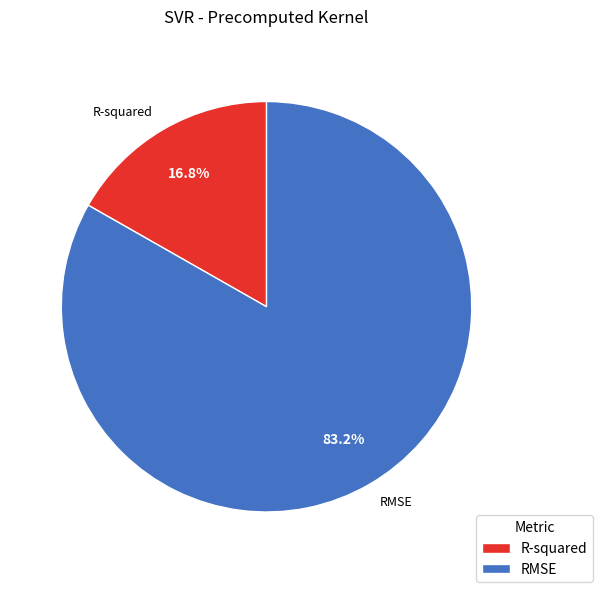

Is it true that R-squared is 10% of the pie?

False